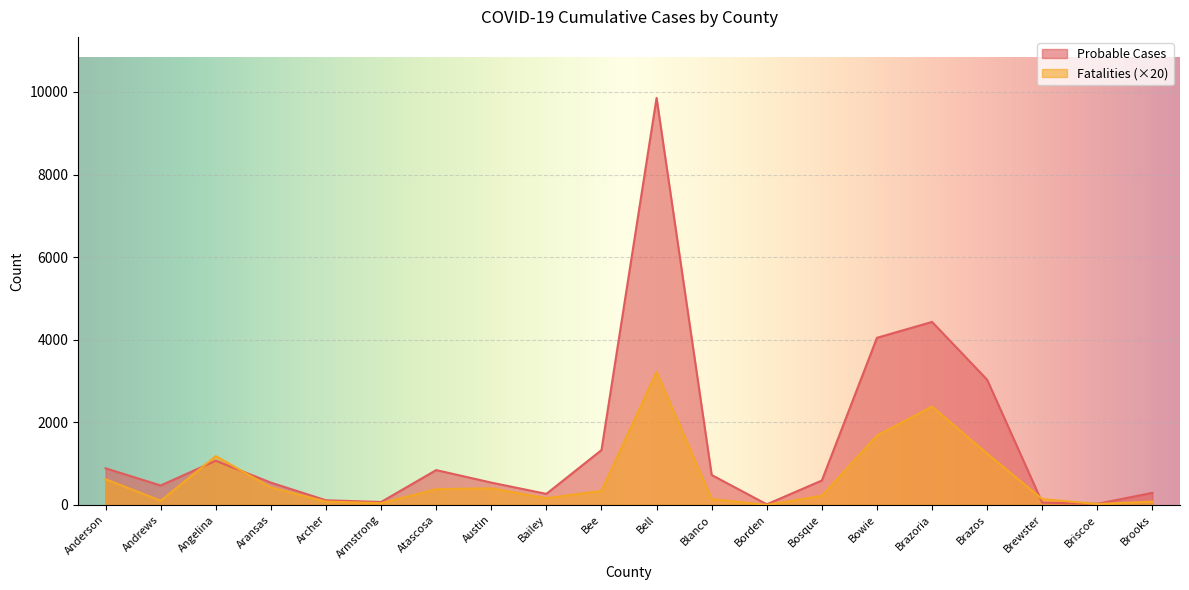

At which category is the sum across all series the highest?

Bell